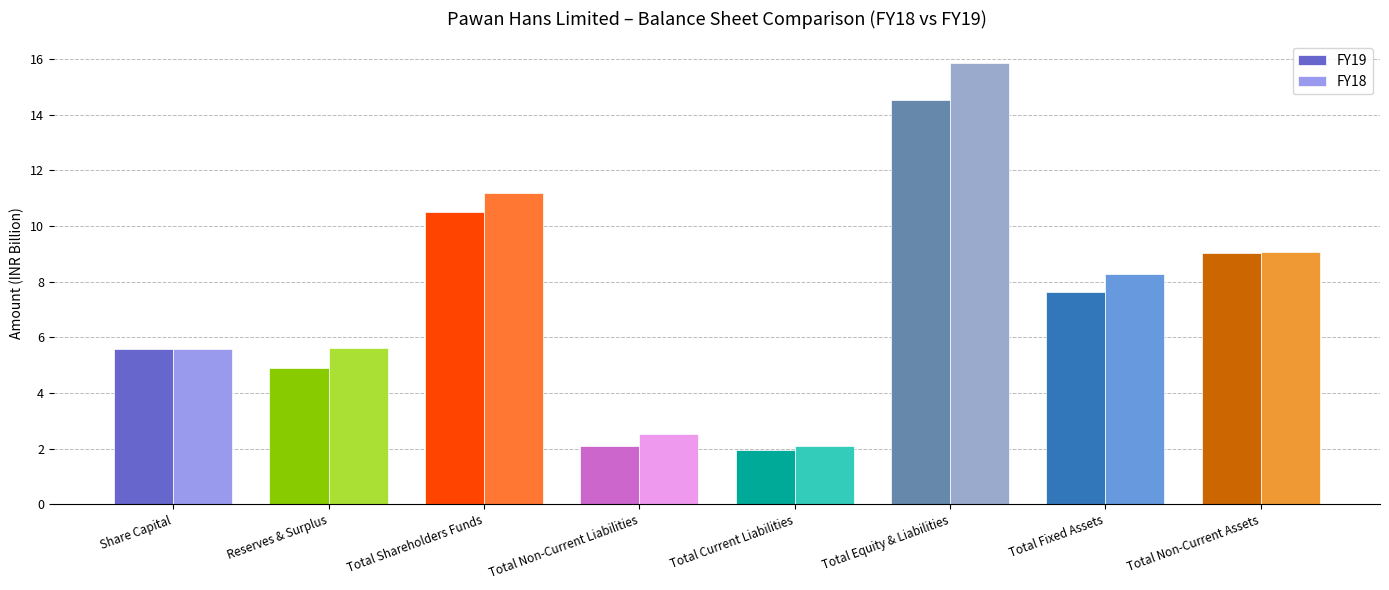

Which series changed the most between Reserves & Surplus and Total Non-Current Assets?

FY19